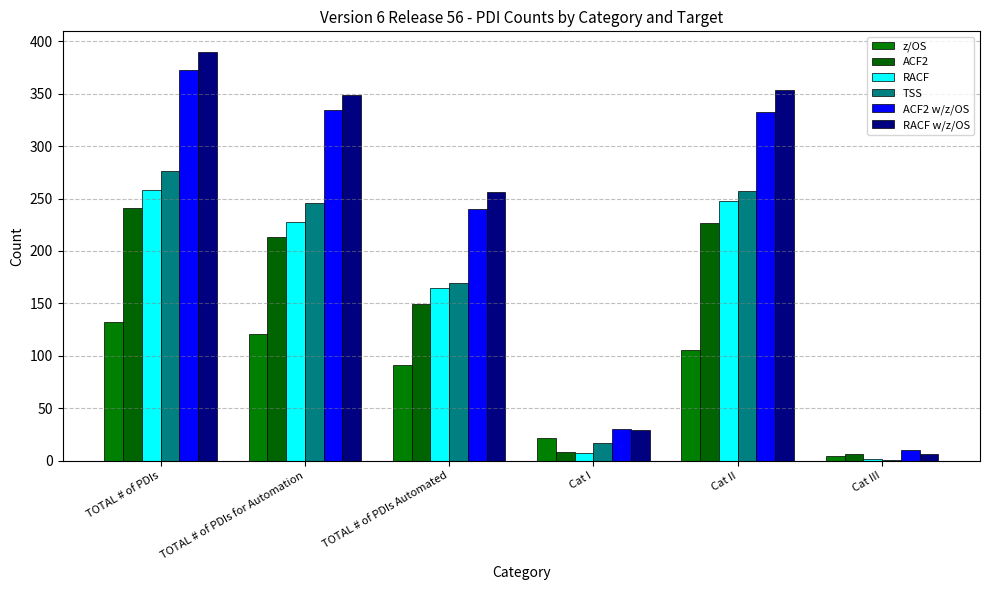

What is the average value of the RACF w/z/OS series?

231